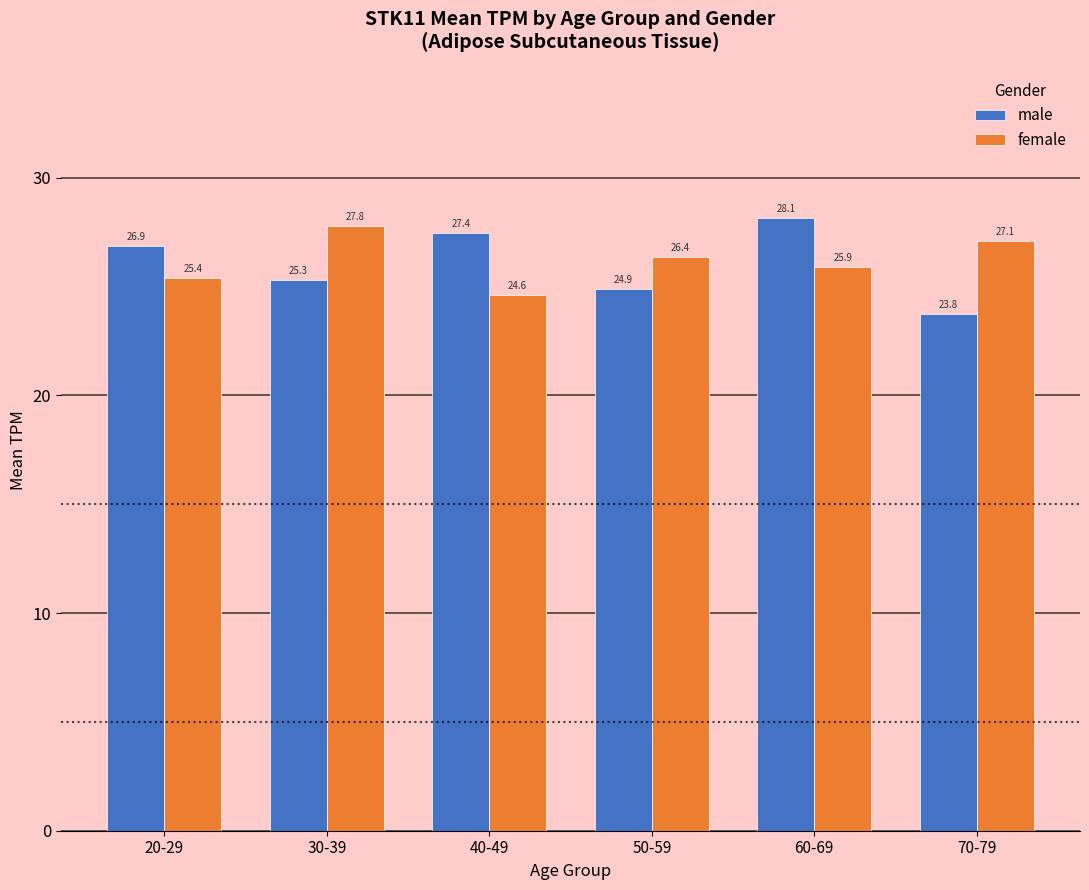

What is the difference between the maximum and minimum values in the male series?

4.4